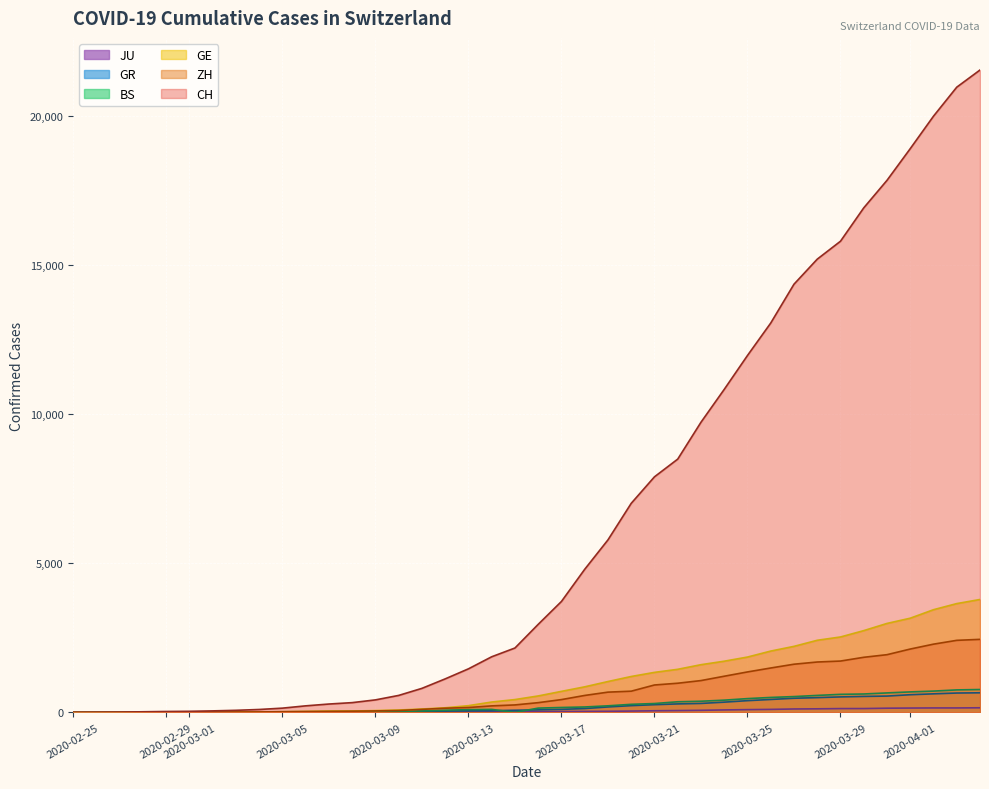

Between 2020-03-25 and 2020-03-03, which is larger?

2020-03-25